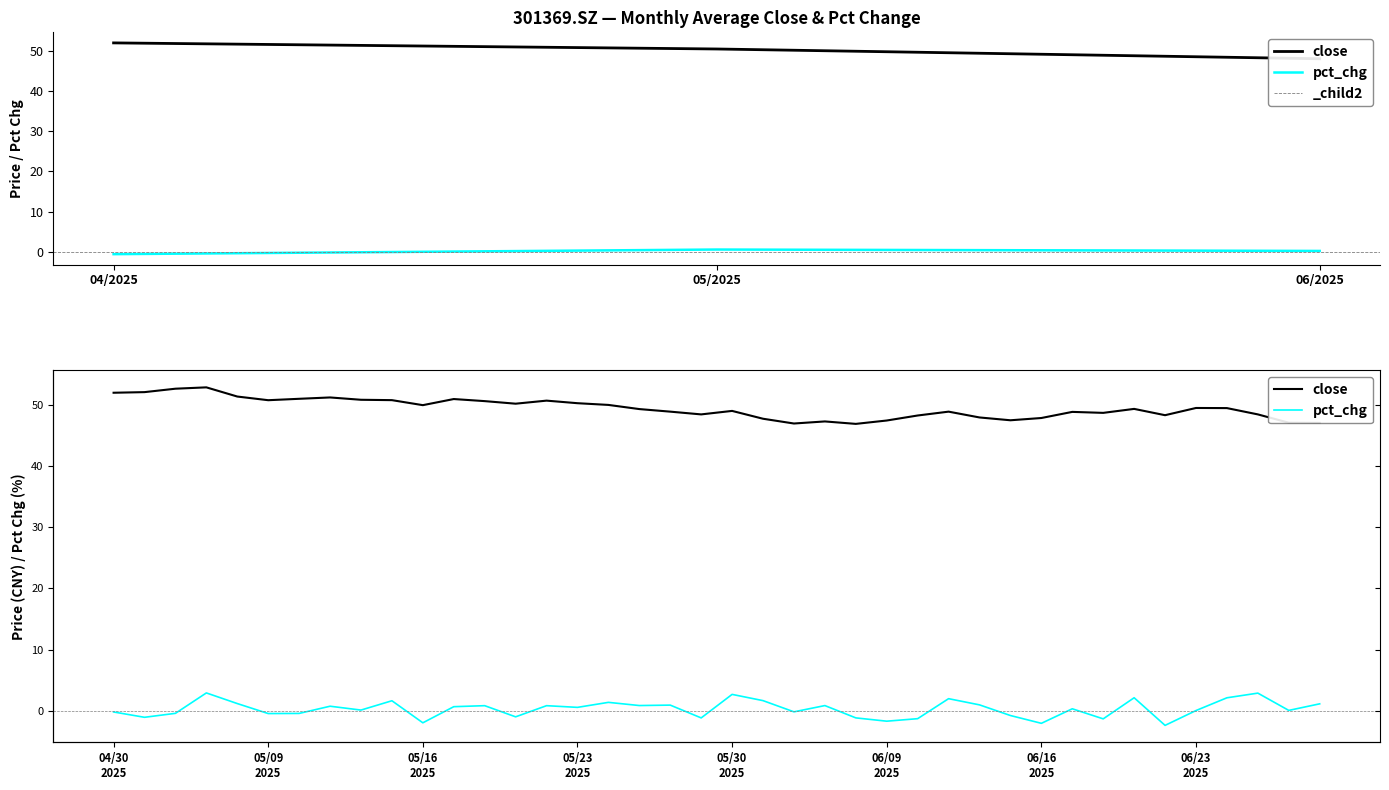

Is the value of close at 22 greater than the value of pct_chg at 33?

Yes